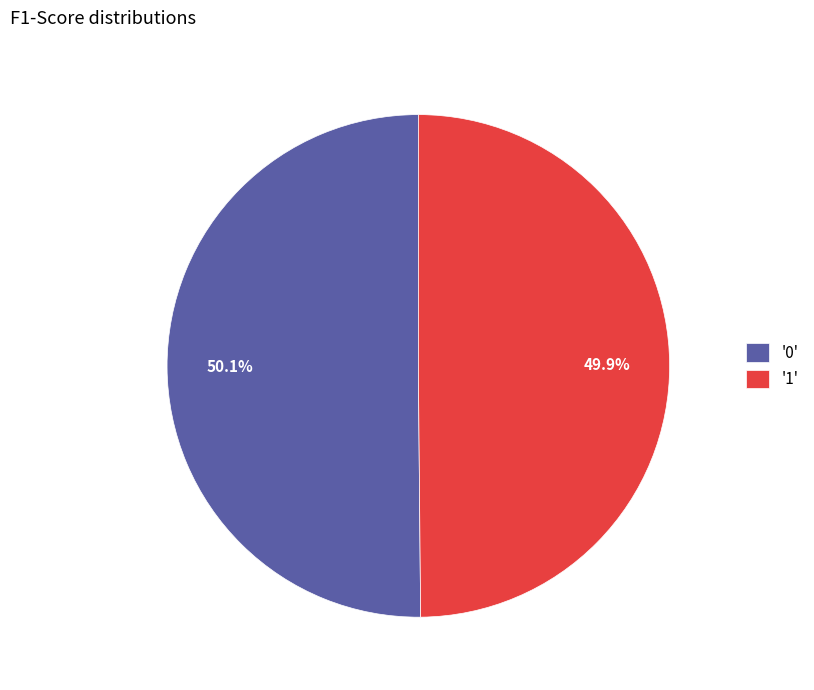

Count the number of slices in the pie.

2